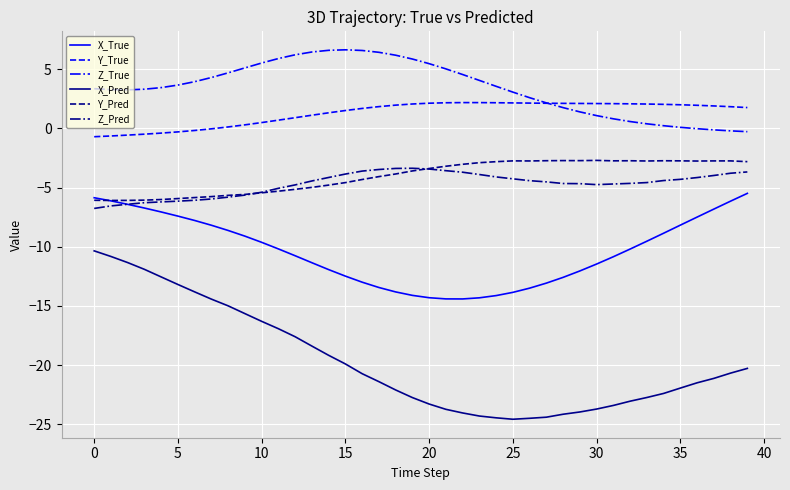

True or false: X_Pred and Y_True cross at least once.

False